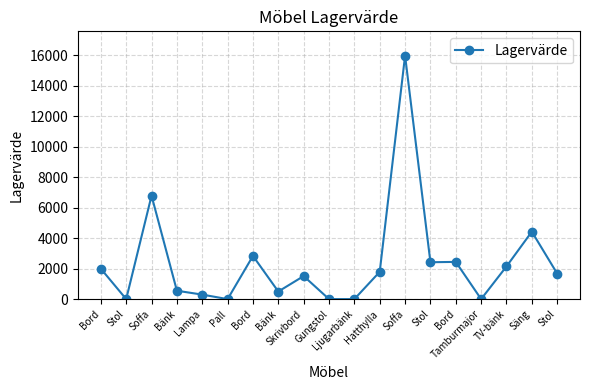

Which category has the highest value across all series?

Soffa